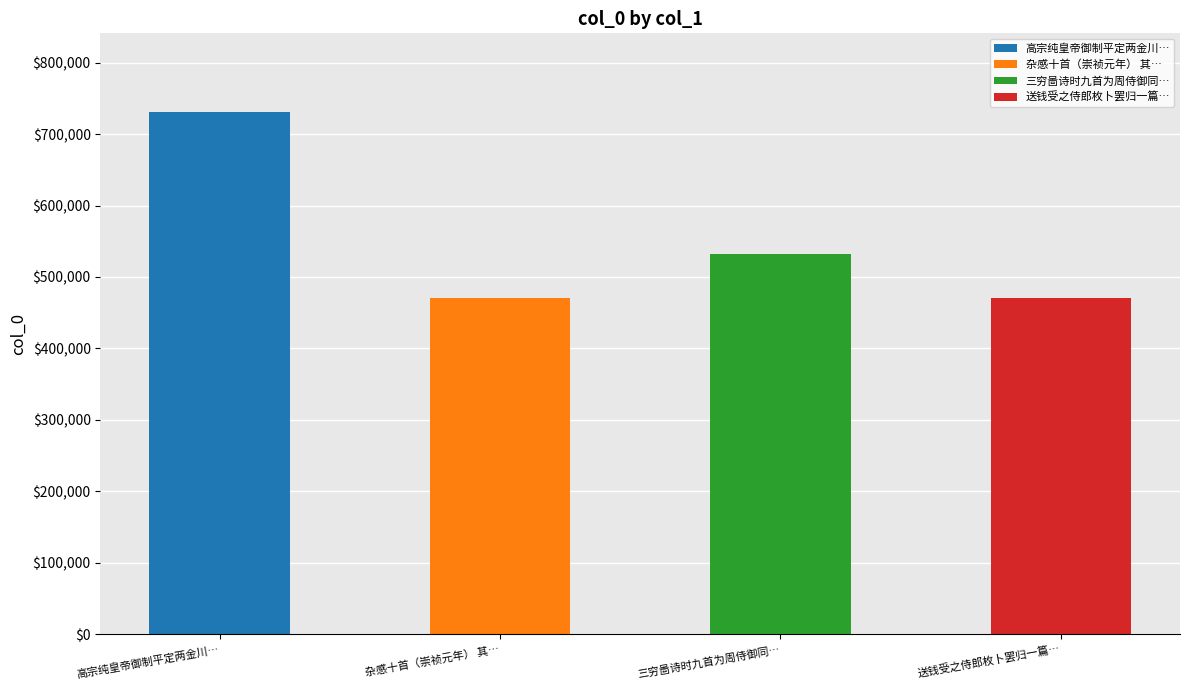

True or false: the data shows 531826 at 三穷啚诗时九首为周侍御同年 其九.

True